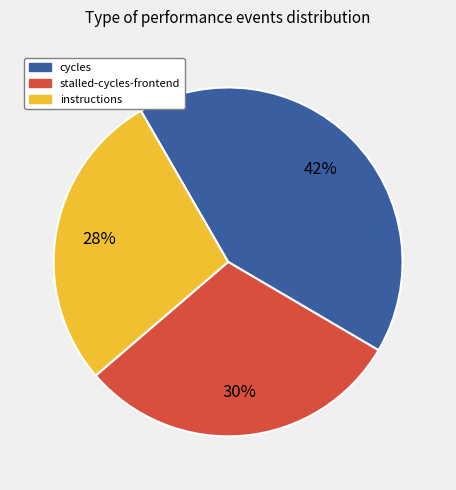

To the nearest percent, what is the average slice percentage?

33%